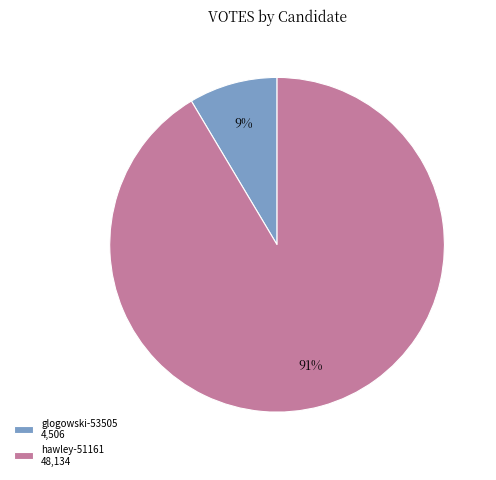

True or false: hawley-51161 accounts for 99% of the total.

False